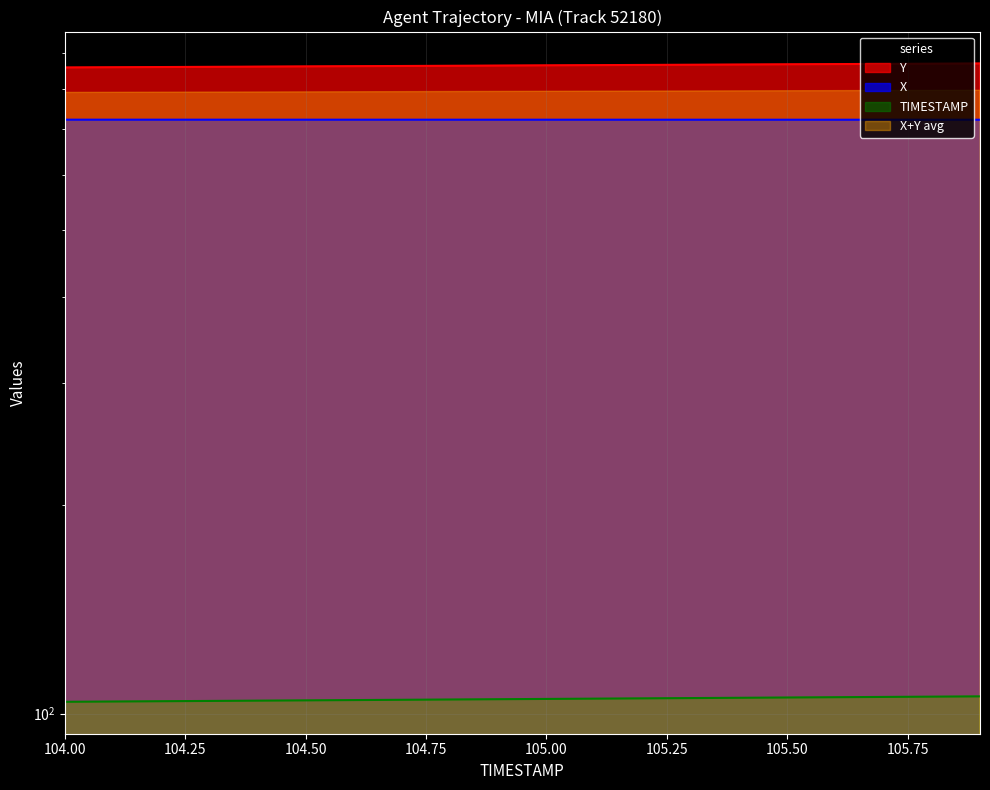

Which category has the highest value across all series?

105.9